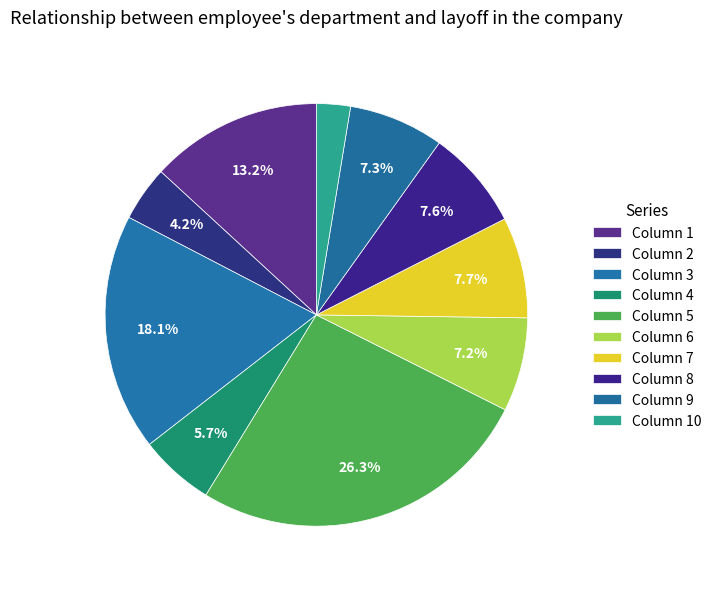

Count the number of slices in the pie.

10